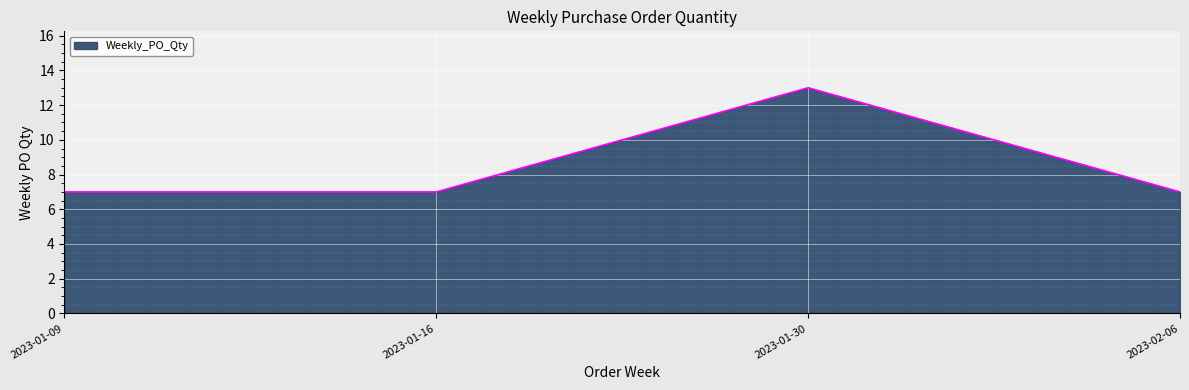

True or false: there are more than 2 points higher than both neighbors.

False